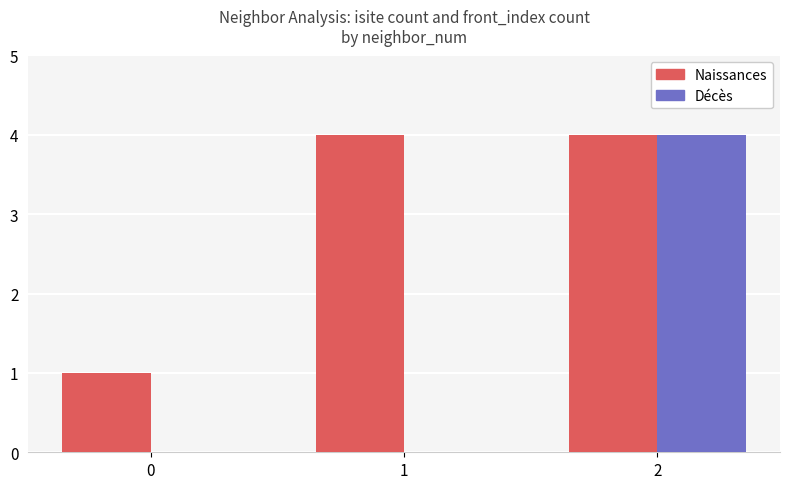

What is the highest value of the Décès series?

4